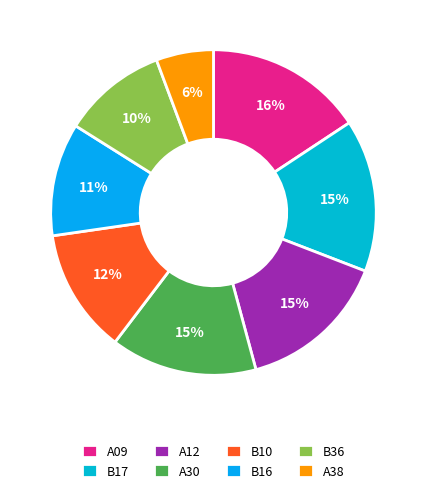

Is there a majority slice in this chart?

No